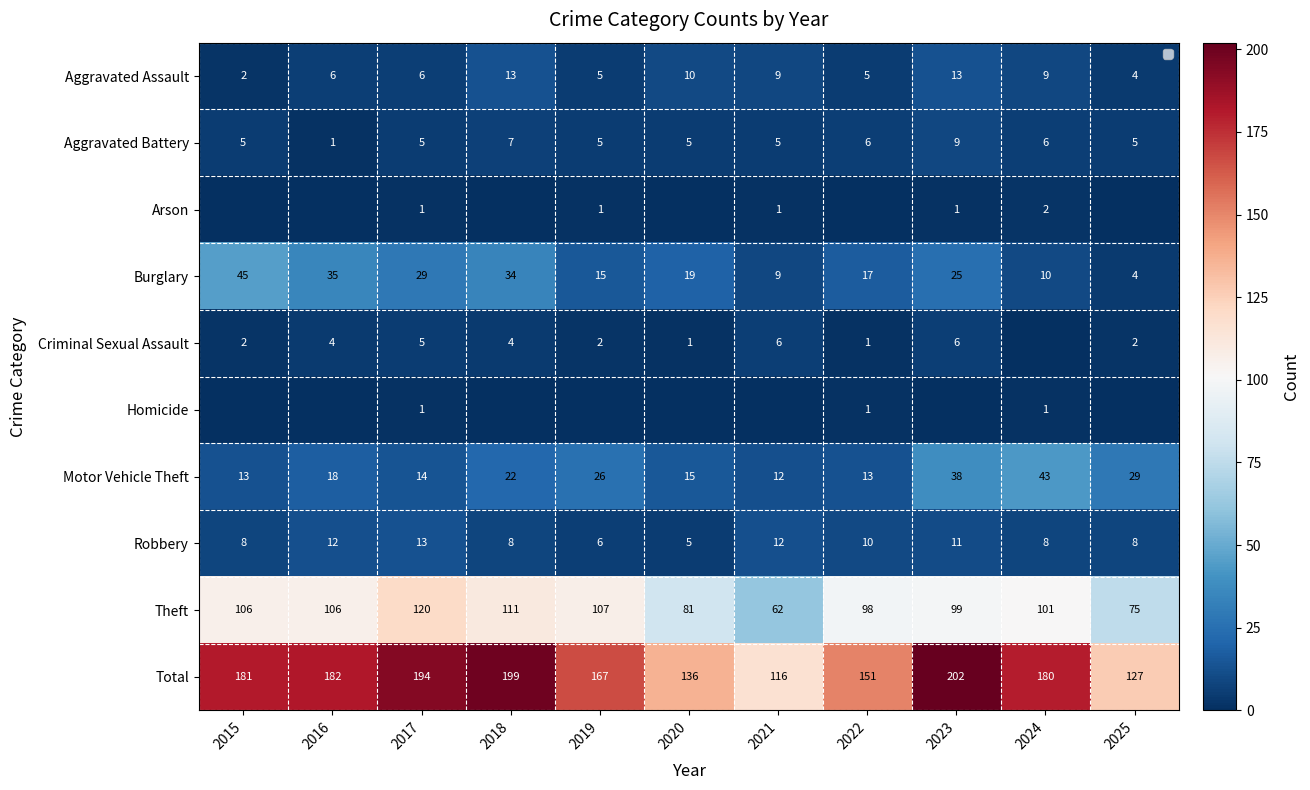

List the series in order of their peak value, highest first.

Total, Theft, Burglary, Motor Vehicle Theft, Aggravated Assault, Robbery, Aggravated Battery, Criminal Sexual Assault, Arson, Homicide